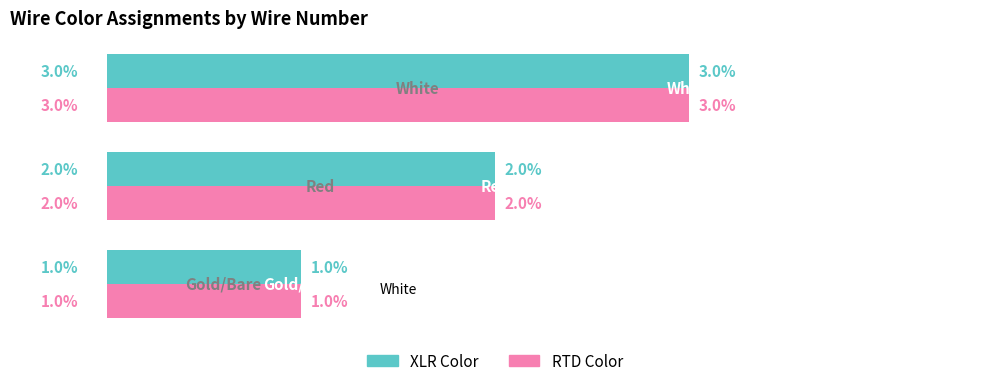

What is the sum of all XLR Color values?

6